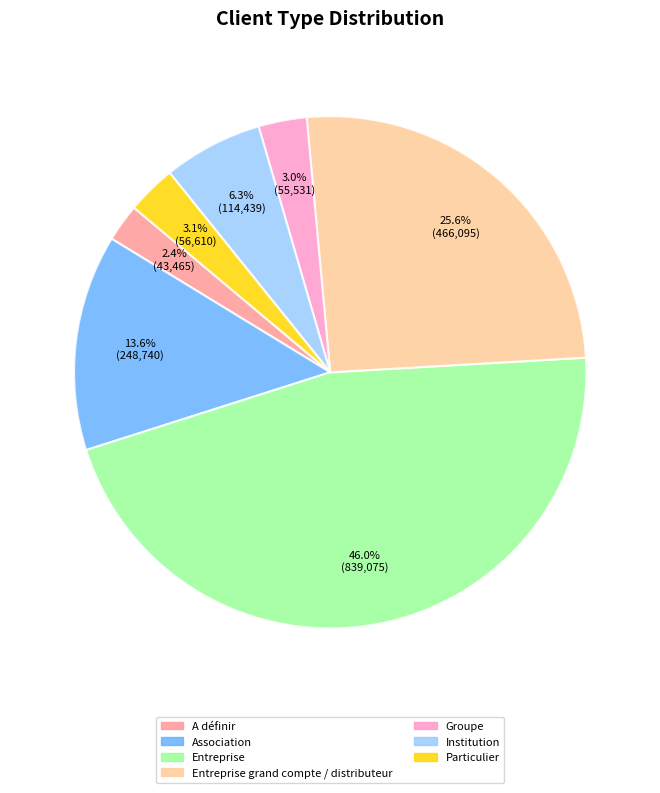

Is Entreprise the majority of the pie?

No